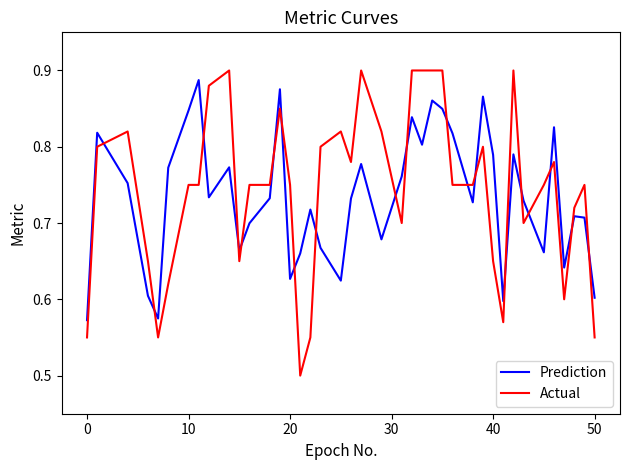

What is the difference between the maximum and minimum values in the Actual series?

0.4